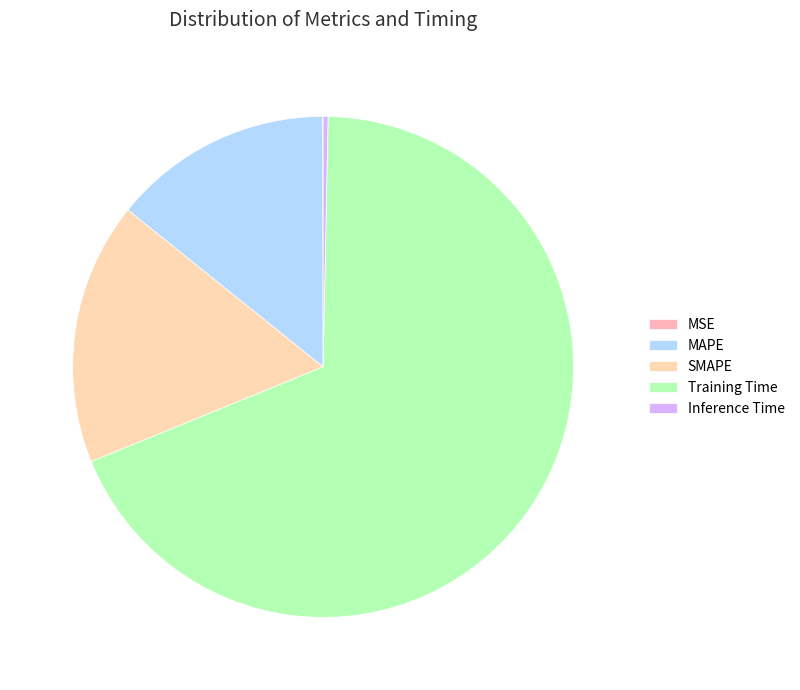

How many slices are in this pie chart?

5